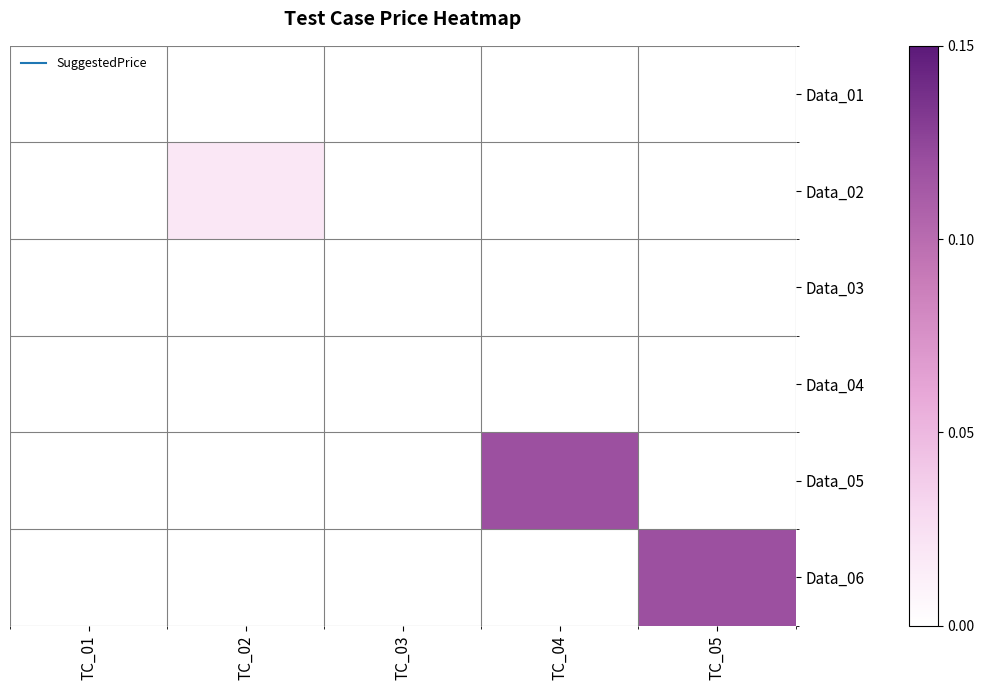

Reading right to left, what are all the values shown in this chart?

Data_01: TC_05=0.0	TC_04=0.0	TC_03=0.0	TC_02=0.0	TC_01=0.0
Data_02: TC_05=0.0	TC_04=0.0	TC_03=0.0	TC_02=0.0	TC_01=0.0
Data_03: TC_05=0.0	TC_04=0.0	TC_03=0.0	TC_02=0.0	TC_01=0.0
Data_04: TC_05=0.0	TC_04=0.0	TC_03=0.0	TC_02=0.0	TC_01=0.0
Data_05: TC_05=0.0	TC_04=0.1	TC_03=0.0	TC_02=0.0	TC_01=0.0
Data_06: TC_05=0.1	TC_04=0.0	TC_03=0.0	TC_02=0.0	TC_01=0.0